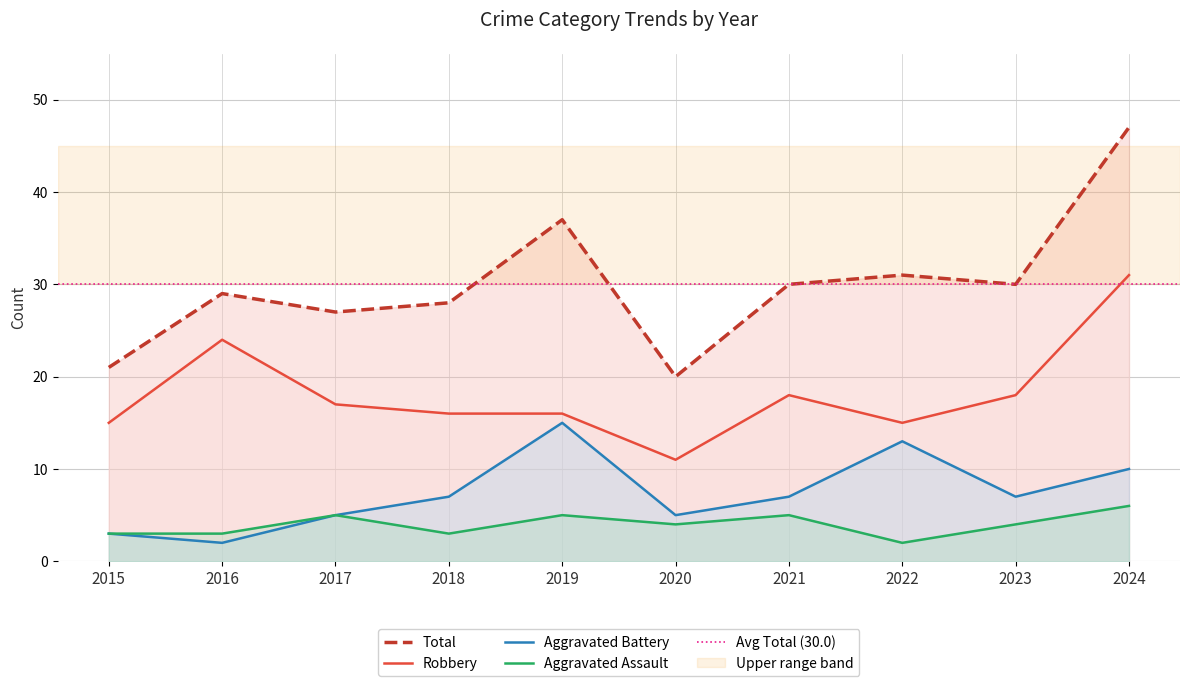

At how many categories does at least one series exceed 41?

1